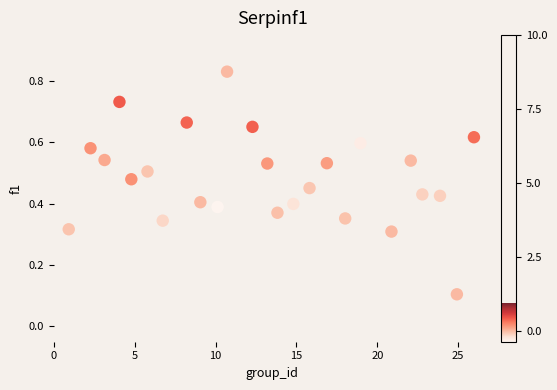

What is the range of X values (max minus min)?

25.0